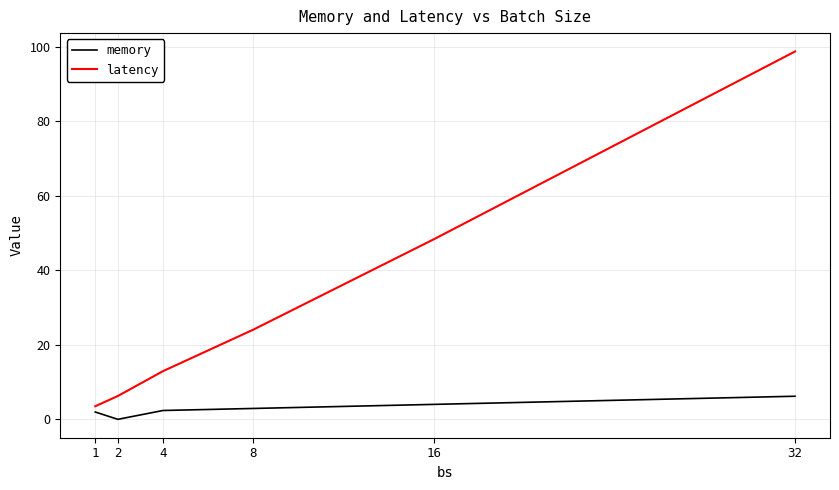

List the series in order of their peak value, lowest first.

memory, latency